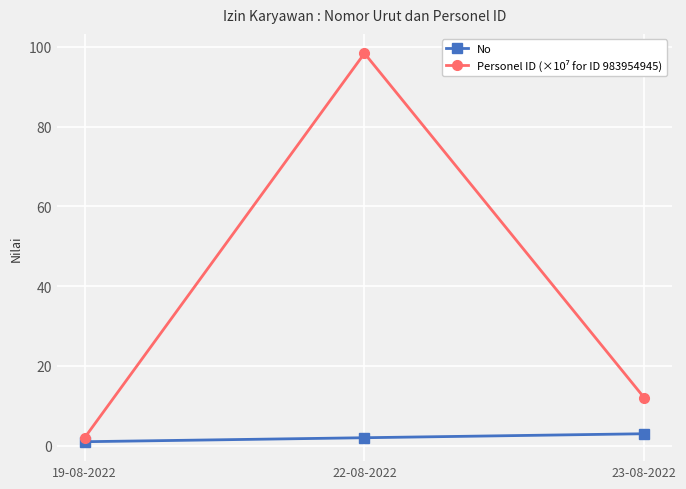

How many categories are shown in the chart?

3